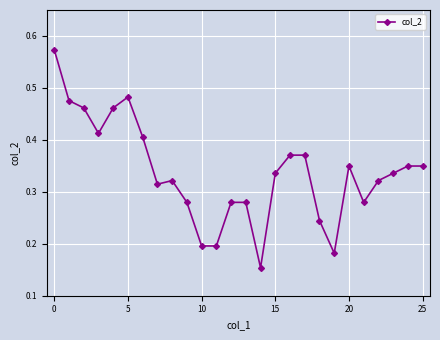

How many values are between 0 and 1?

26